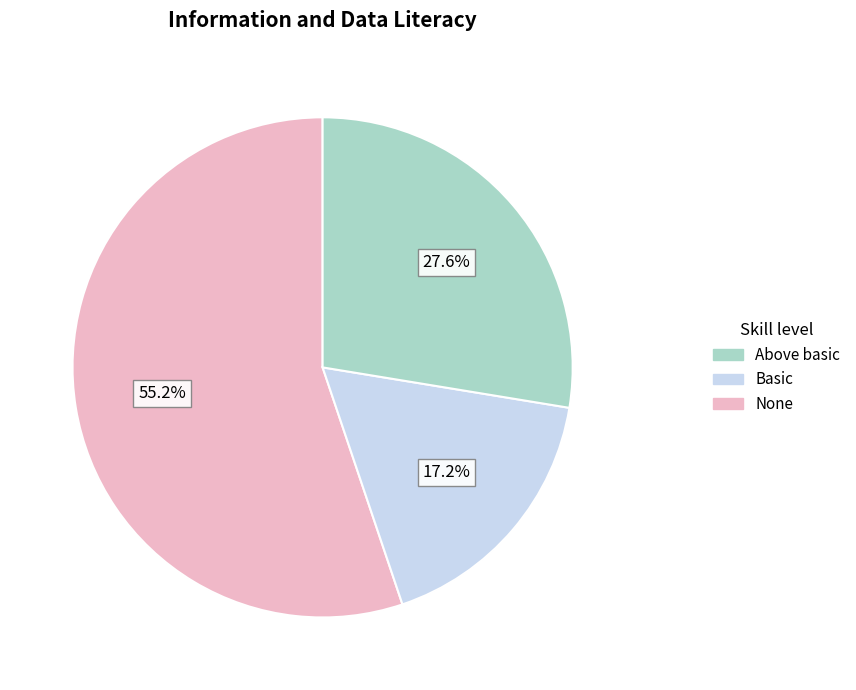

How many slices are in this pie chart?

3